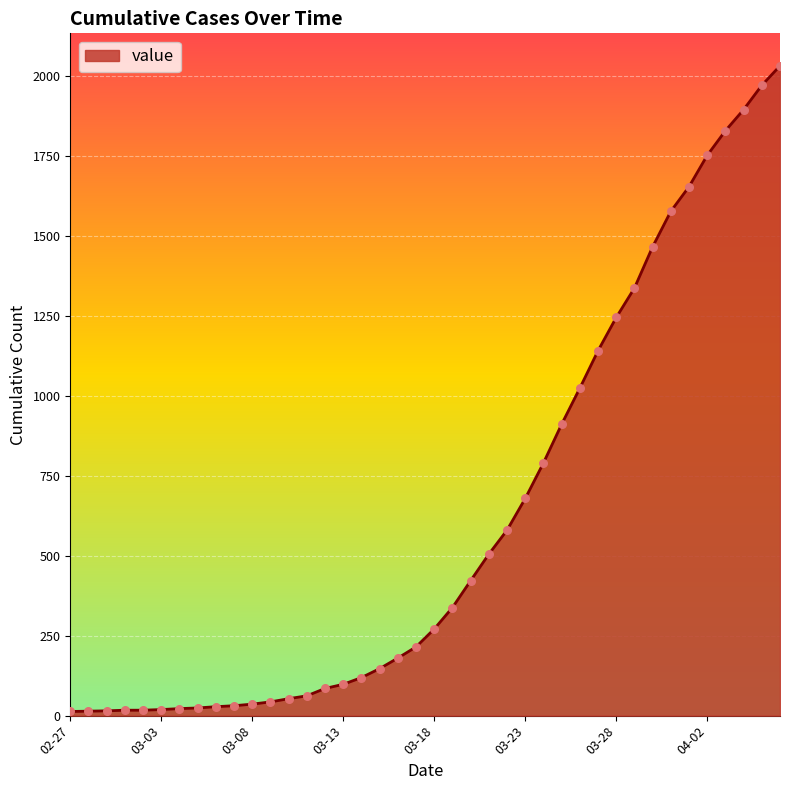

What is the difference between the maximum and minimum values?

2019